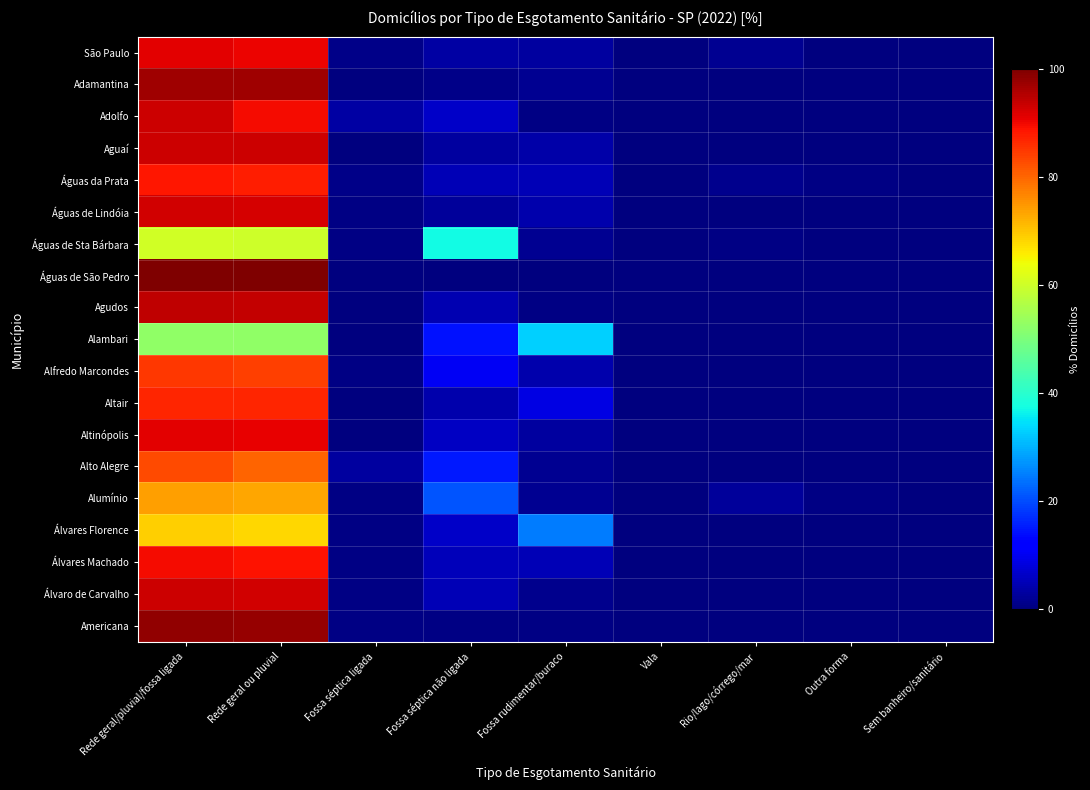

What is the total value across all series at Outra forma?

2.6